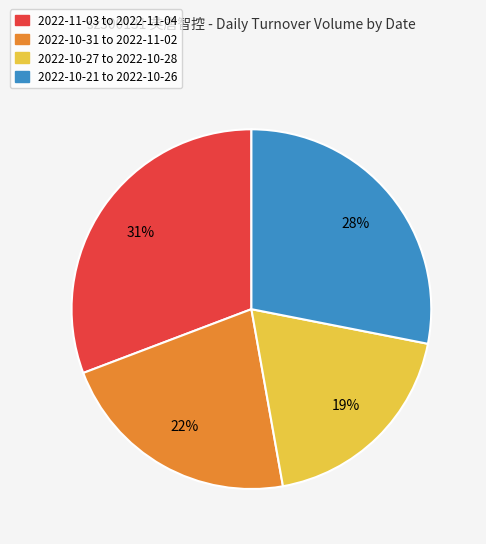

To the nearest percent, what is the average slice percentage?

25%